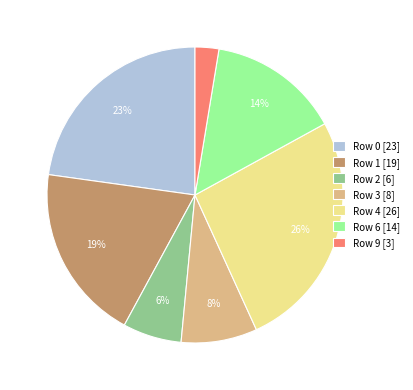

Is it true that Row 2 [6] is 1% of the pie?

False